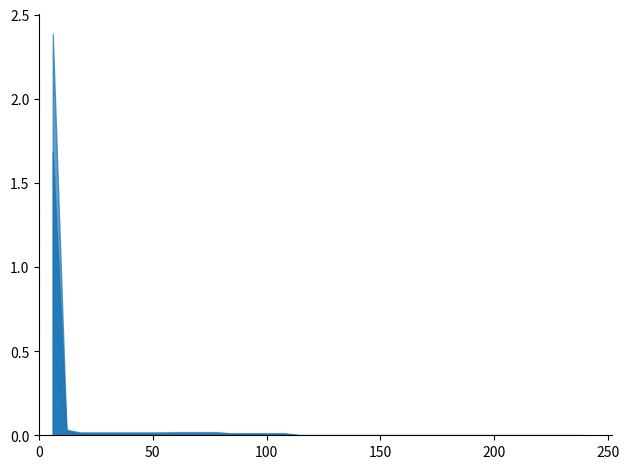

At which label does best reach its peak?

6